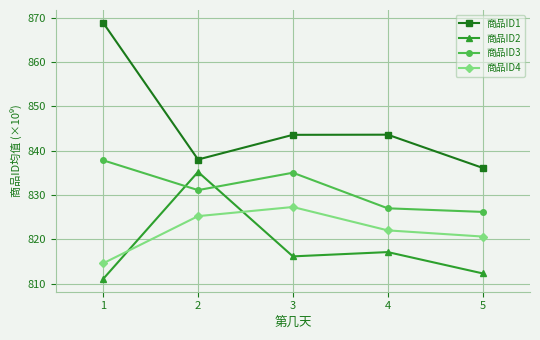

Is this an area chart (filled region under the line)?

No